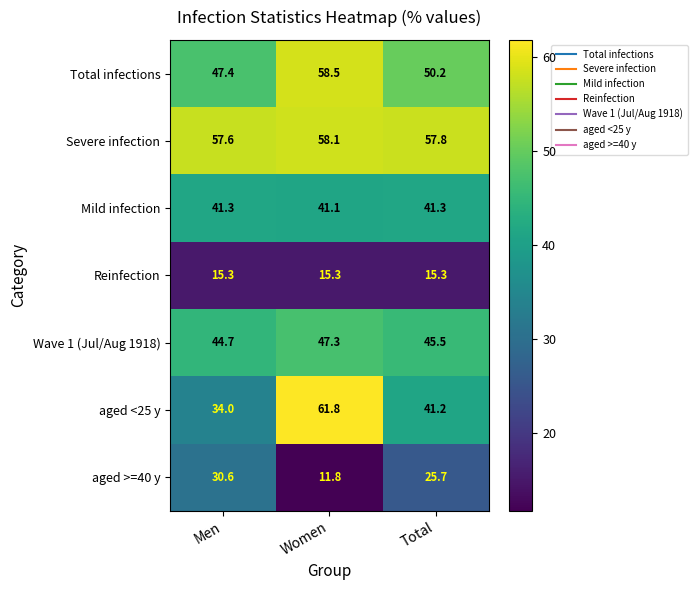

What is the minimum value shown in the chart?

11.8